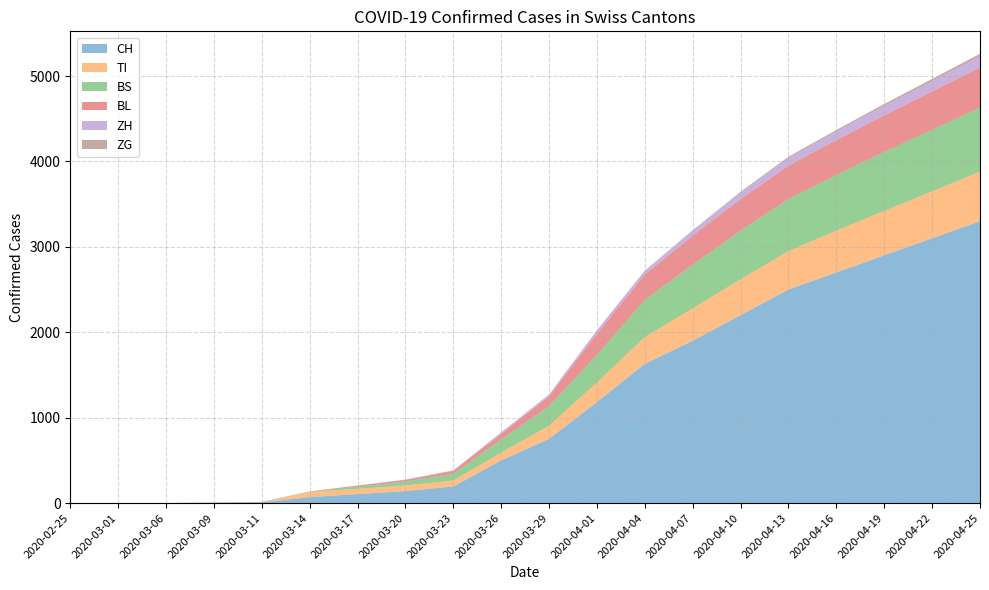

Reading left to right, what are all the values shown in this chart?

CH: 2020-02-25=0	2020-03-01=0	2020-03-06=1	2020-03-09=3	2020-03-11=8	2020-03-14=70	2020-03-17=105	2020-03-20=140	2020-03-23=194	2020-03-26=499	2020-03-29=752	2020-04-01=1183	2020-04-04=1630	2020-04-07=1900	2020-04-10=2200	2020-04-13=2500	2020-04-16=2700	2020-04-19=2900	2020-04-22=3100	2020-04-25=3300
TI: 2020-02-25=0	2020-03-01=0	2020-03-06=0	2020-03-09=0	2020-03-11=0	2020-03-14=61	2020-03-17=62	2020-03-20=67	2020-03-23=71	2020-03-26=91	2020-03-29=155	2020-04-01=229	2020-04-04=314	2020-04-07=380	2020-04-10=420	2020-04-13=450	2020-04-16=490	2020-04-19=520	2020-04-22=550	2020-04-25=580
BS: 2020-02-25=0	2020-03-01=0	2020-03-06=0	2020-03-09=4	2020-03-11=4	2020-03-14=4	2020-03-17=25	2020-03-20=46	2020-03-23=78	2020-03-26=155	2020-03-29=228	2020-04-01=323	2020-04-04=434	2020-04-07=510	2020-04-10=570	2020-04-13=610	2020-04-16=650	2020-04-19=690	2020-04-22=720	2020-04-25=750
BL: 2020-02-25=0	2020-03-01=0	2020-03-06=0	2020-03-09=1	2020-03-11=2	2020-03-14=2	2020-03-17=13	2020-03-20=18	2020-03-23=35	2020-03-26=65	2020-03-29=115	2020-04-01=249	2020-04-04=298	2020-04-07=340	2020-04-10=370	2020-04-13=390	2020-04-16=410	2020-04-19=430	2020-04-22=450	2020-04-25=470
ZH: 2020-02-25=0	2020-03-01=0	2020-03-06=0	2020-03-09=0	2020-03-11=0	2020-03-14=0	2020-03-17=1	2020-03-20=5	2020-03-23=5	2020-03-26=18	2020-03-29=21	2020-04-01=40	2020-04-04=46	2020-04-07=60	2020-04-10=75	2020-04-13=90	2020-04-16=100	2020-04-19=110	2020-04-22=120	2020-04-25=130
ZG: 2020-02-25=0	2020-03-01=0	2020-03-06=0	2020-03-09=0	2020-03-11=0	2020-03-14=0	2020-03-17=0	2020-03-20=0	2020-03-23=0	2020-03-26=0	2020-03-29=0	2020-04-01=0	2020-04-04=0	2020-04-07=5	2020-04-10=10	2020-04-13=15	2020-04-16=18	2020-04-19=22	2020-04-22=26	2020-04-25=30